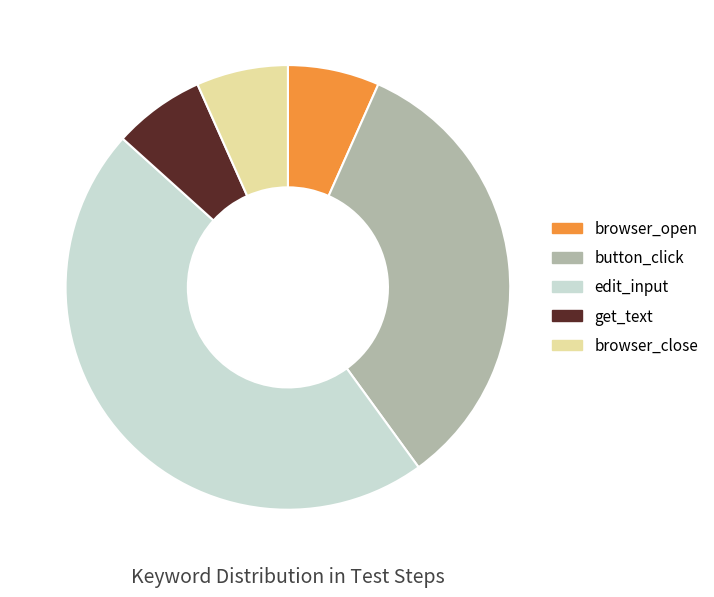

Count the number of slices in the pie.

5